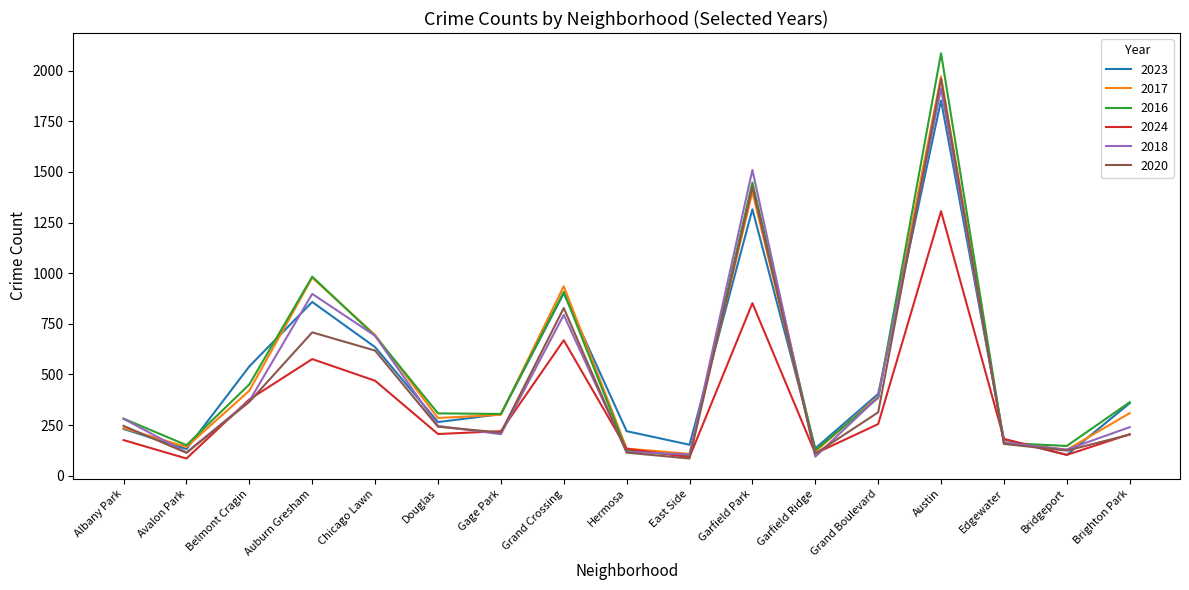

How many lines are shown in the chart?

6